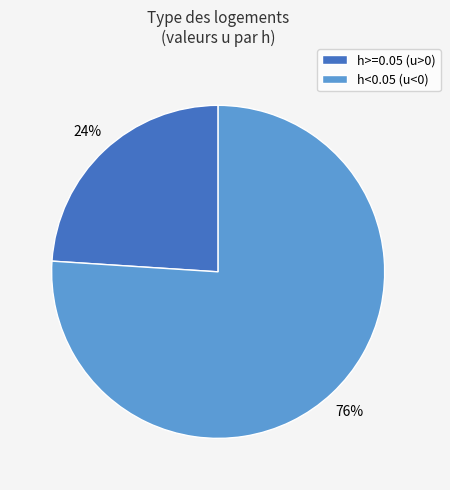

Rank the categories by value from lowest to highest.

h>=0.05 (u>0), h<0.05 (u<0)